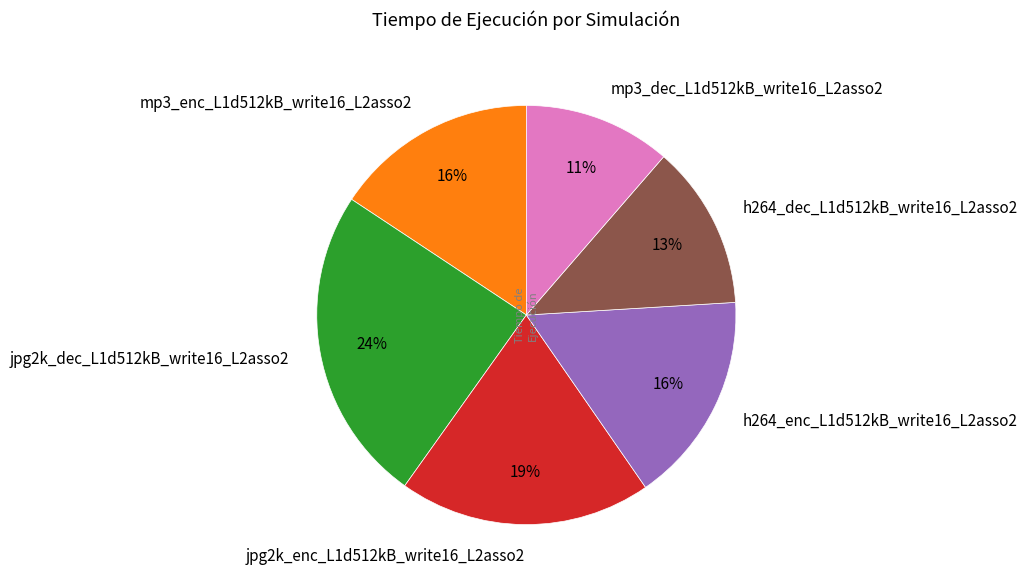

Is the sum of mp3_enc_L1d512kB_write16_L2asso2 and mp3_dec_L1d512kB_write16_L2asso2 greater than half?

No